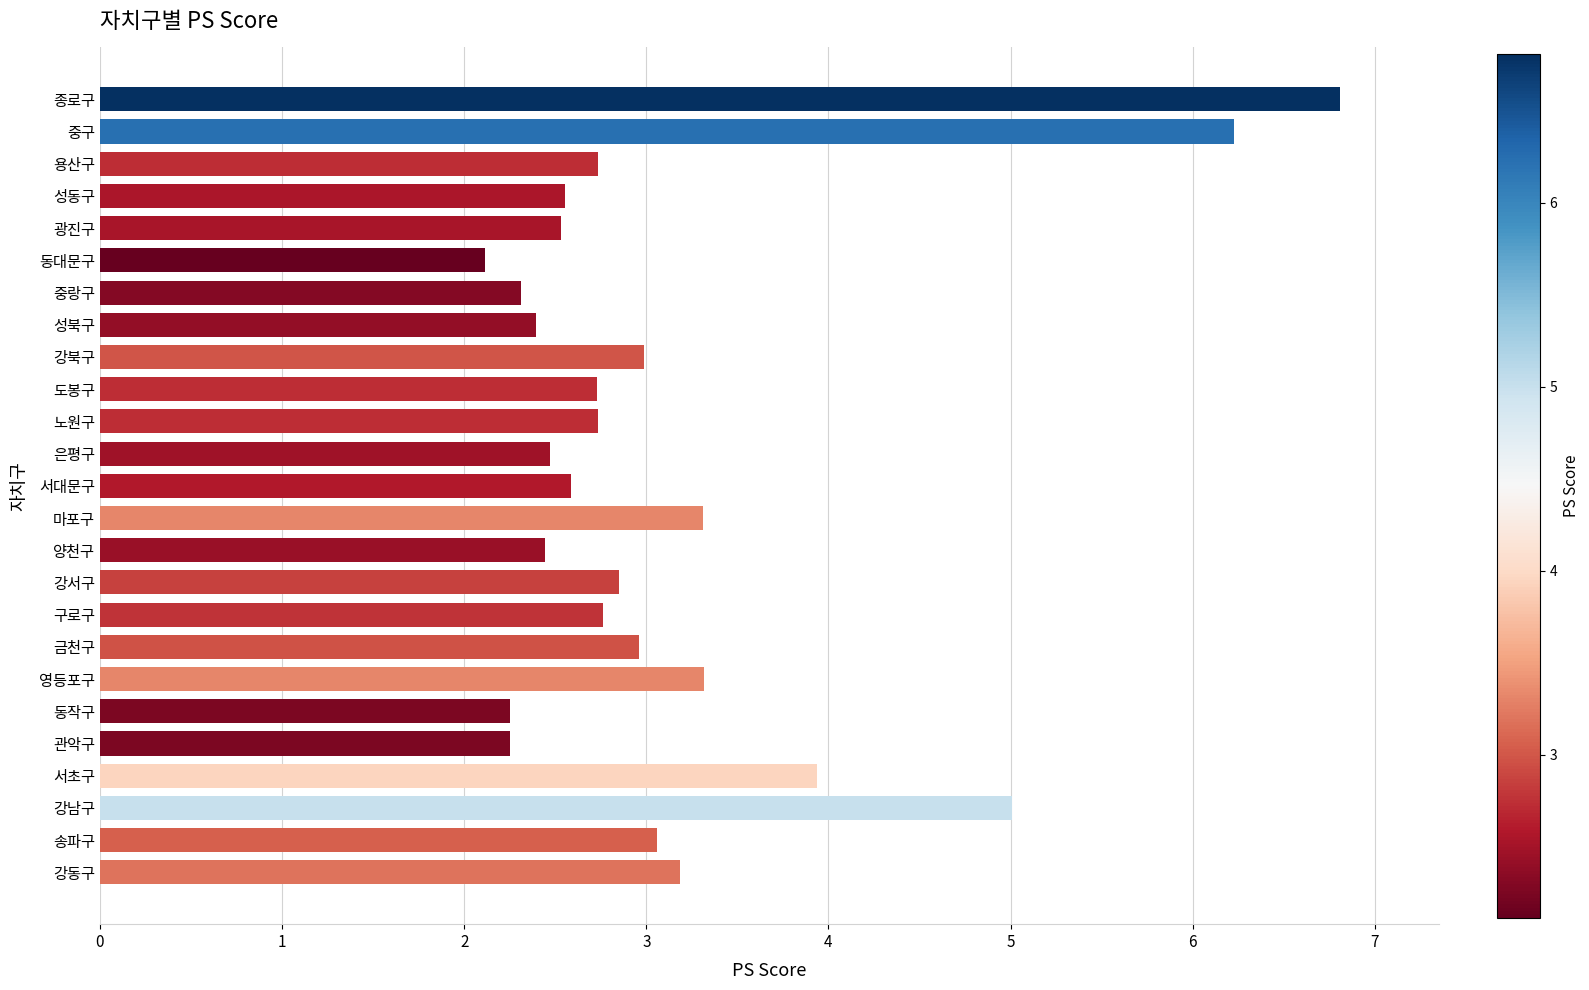

Count the number of categories in the chart.

25